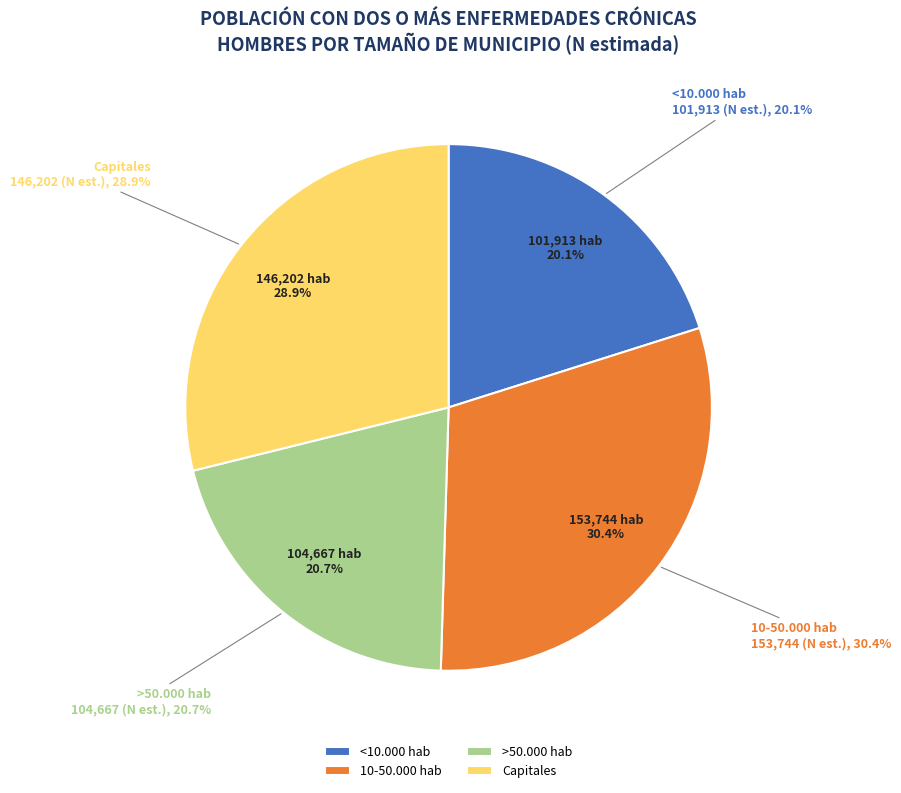

Does >50.000 hab represent more than half of the total?

No